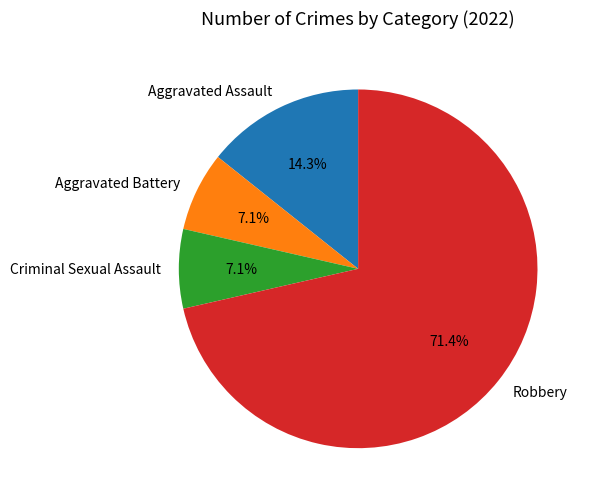

How much of the chart is everything except Aggravated Assault?

85.7%